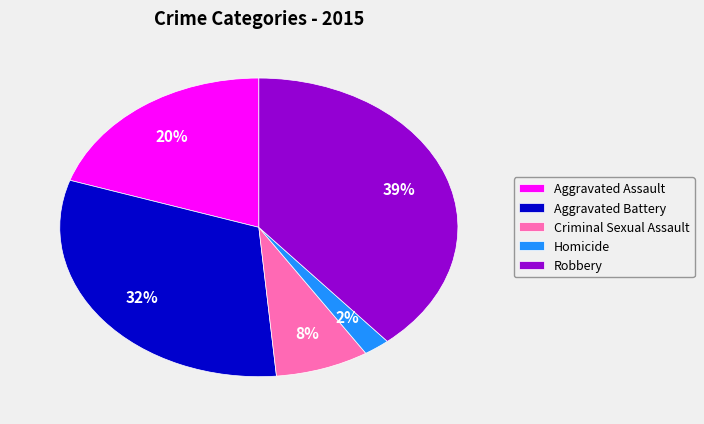

Does Aggravated Assault account for over 50% of the chart?

No